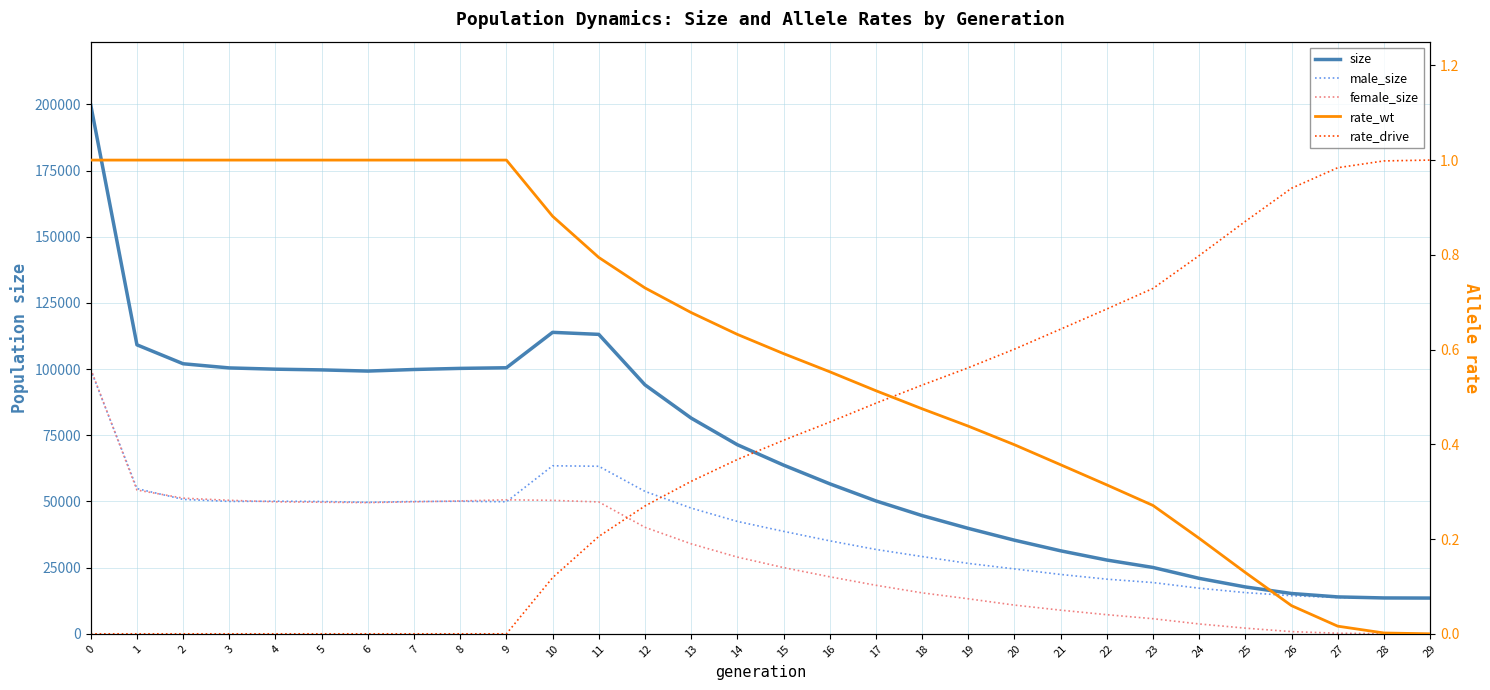

Which has a higher value, 7 or 29?

7